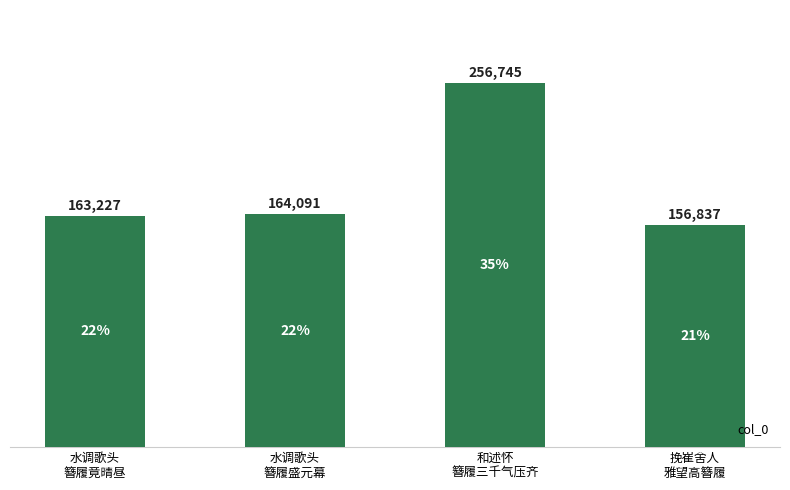

What is the difference between the maximum and second lowest values?

93518